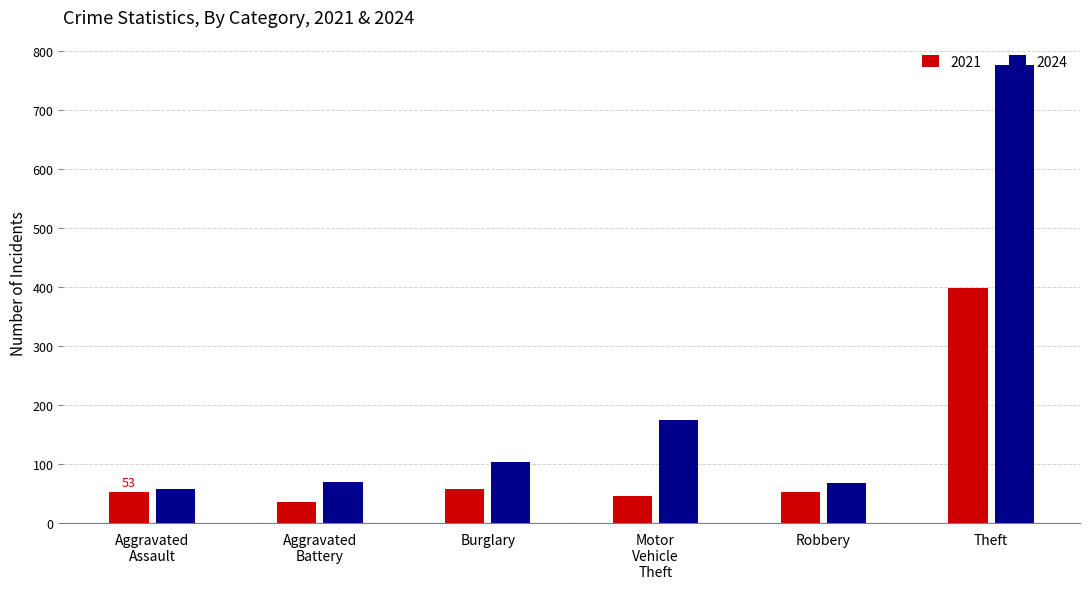

What is the spread (max minus min) of values at Burglary?

45